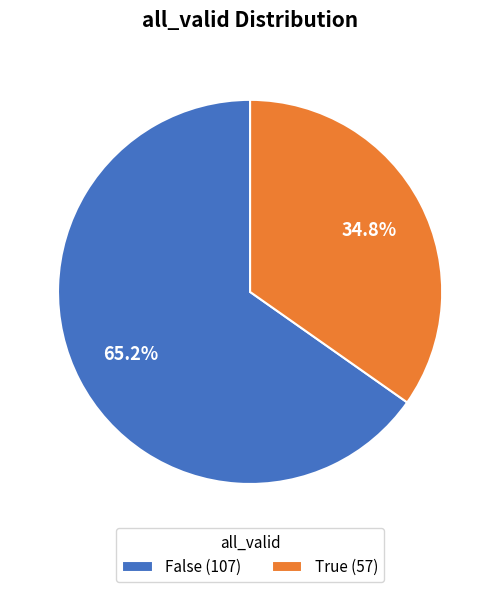

Combined, do False and True account for over 50%?

Yes